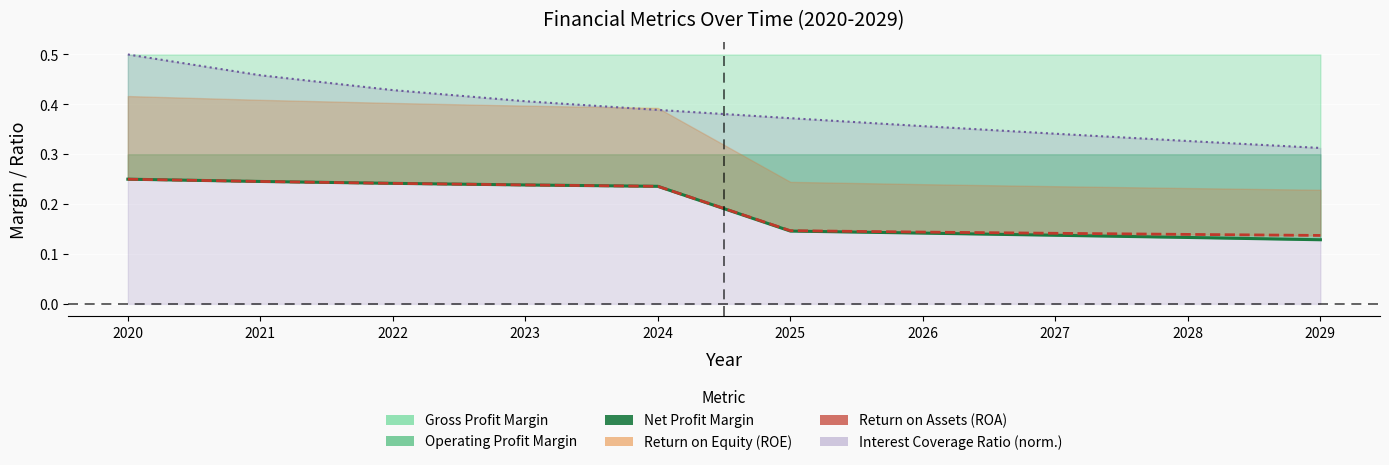

What is the average value of the Net Profit Margin series?

0.2